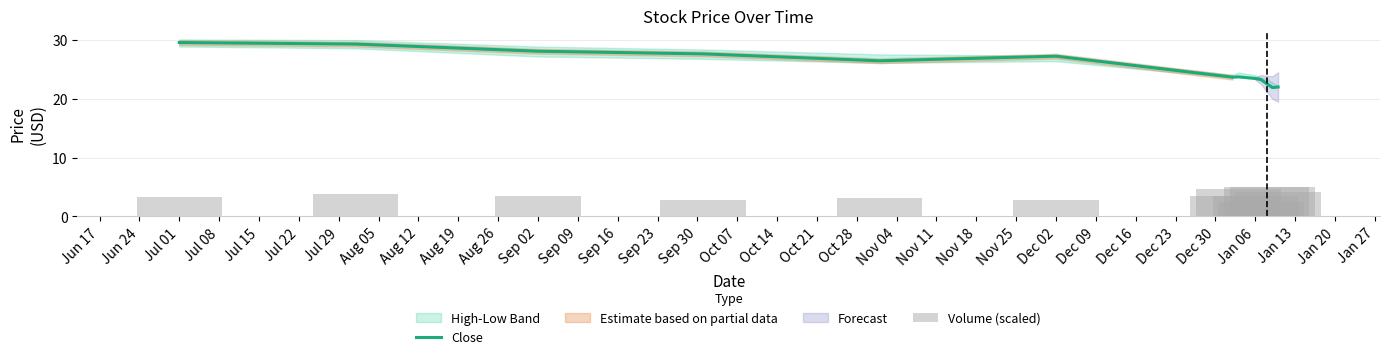

What is the lowest value of the Close series?

21.9